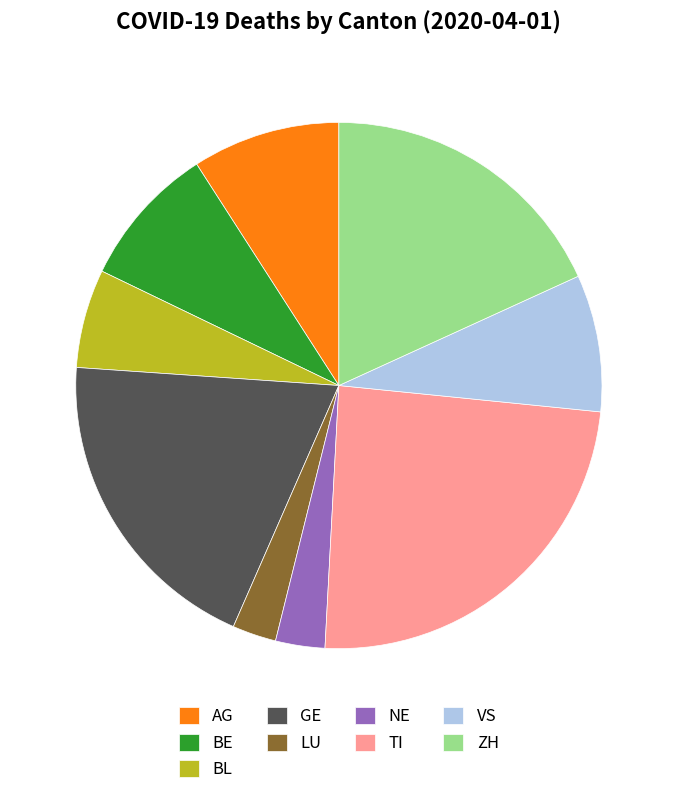

What is the largest slice in the pie chart?

TI